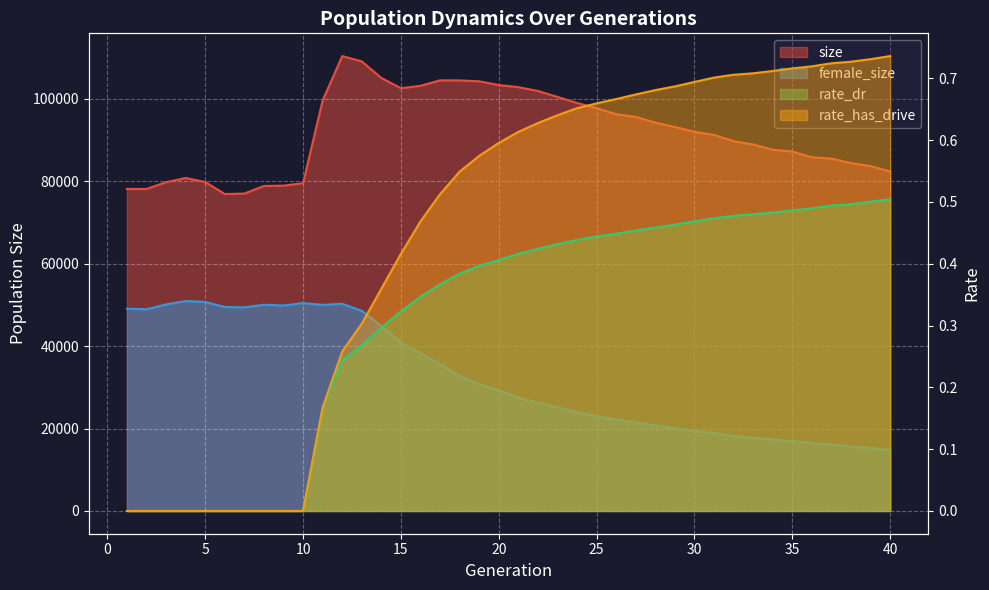

Where is size nearest to the value 93616?

29